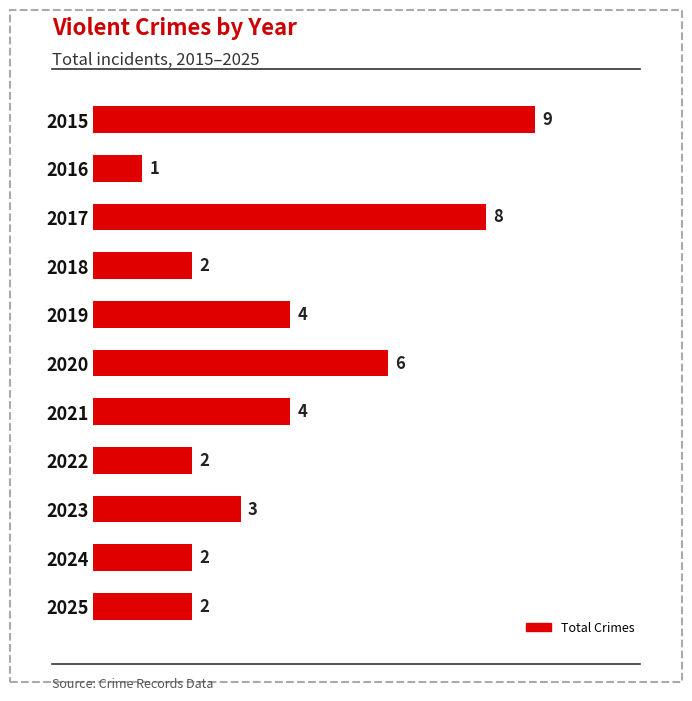

How many bars are there in total?

11